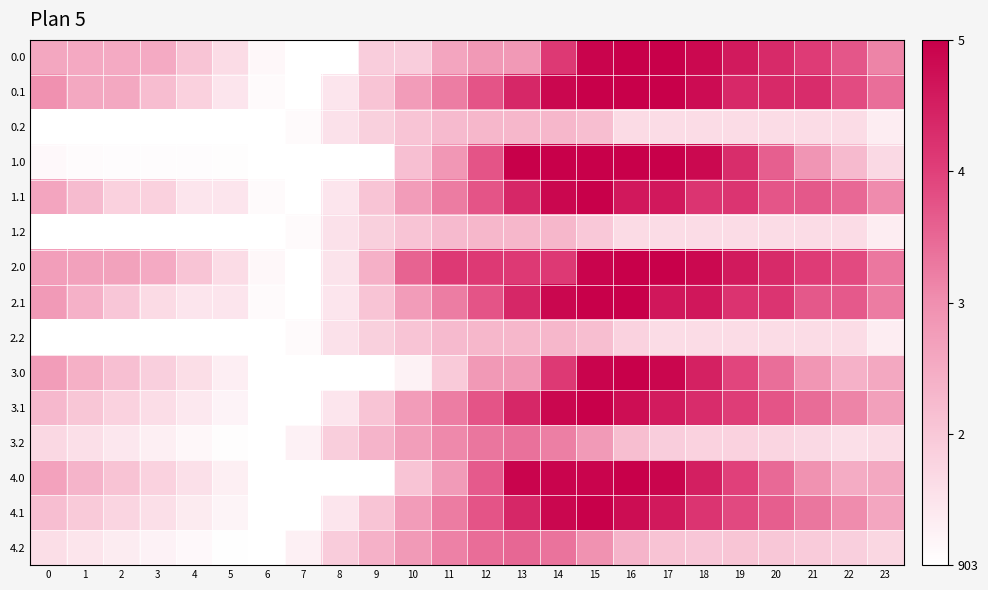

How many data points does each series have?

24